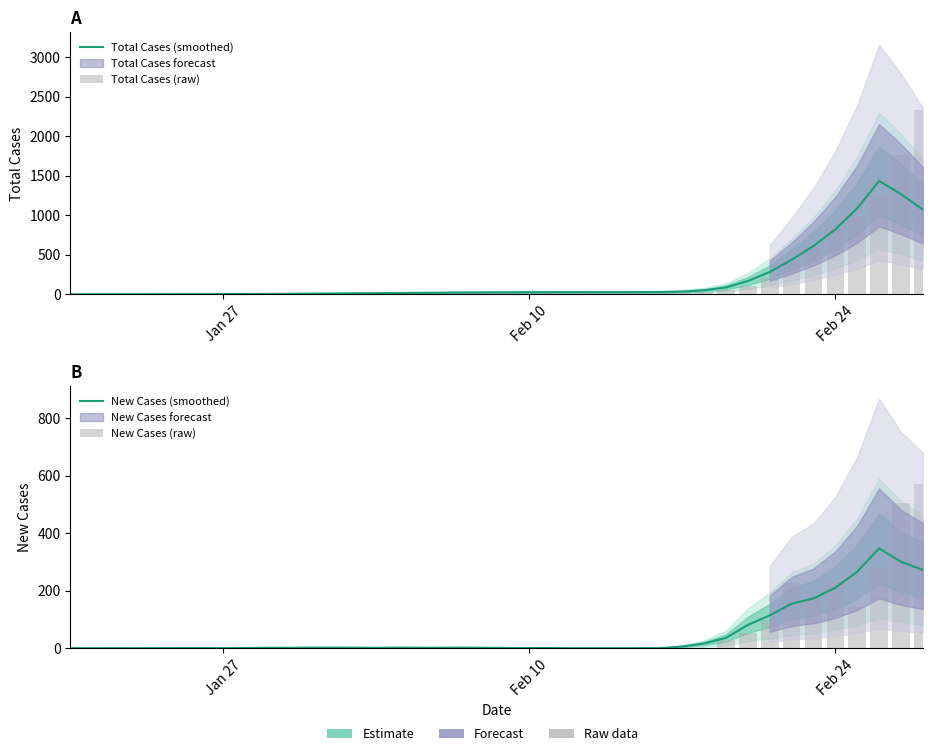

Rank the series by their maximum value, from highest to lowest.

Total Cases (raw), Total Cases (smoothed), New Cases (raw), New Cases (smoothed)